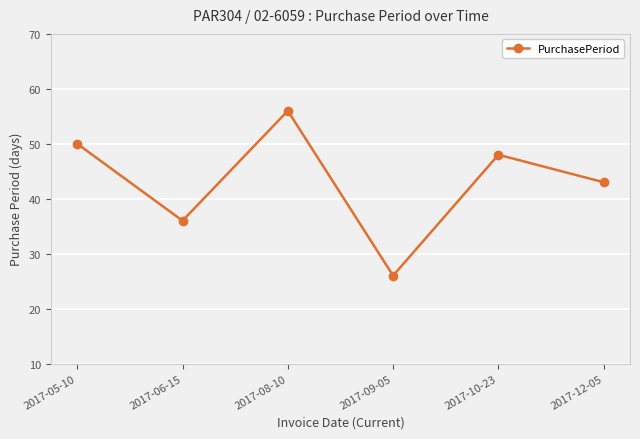

What is the sum of all values?

259